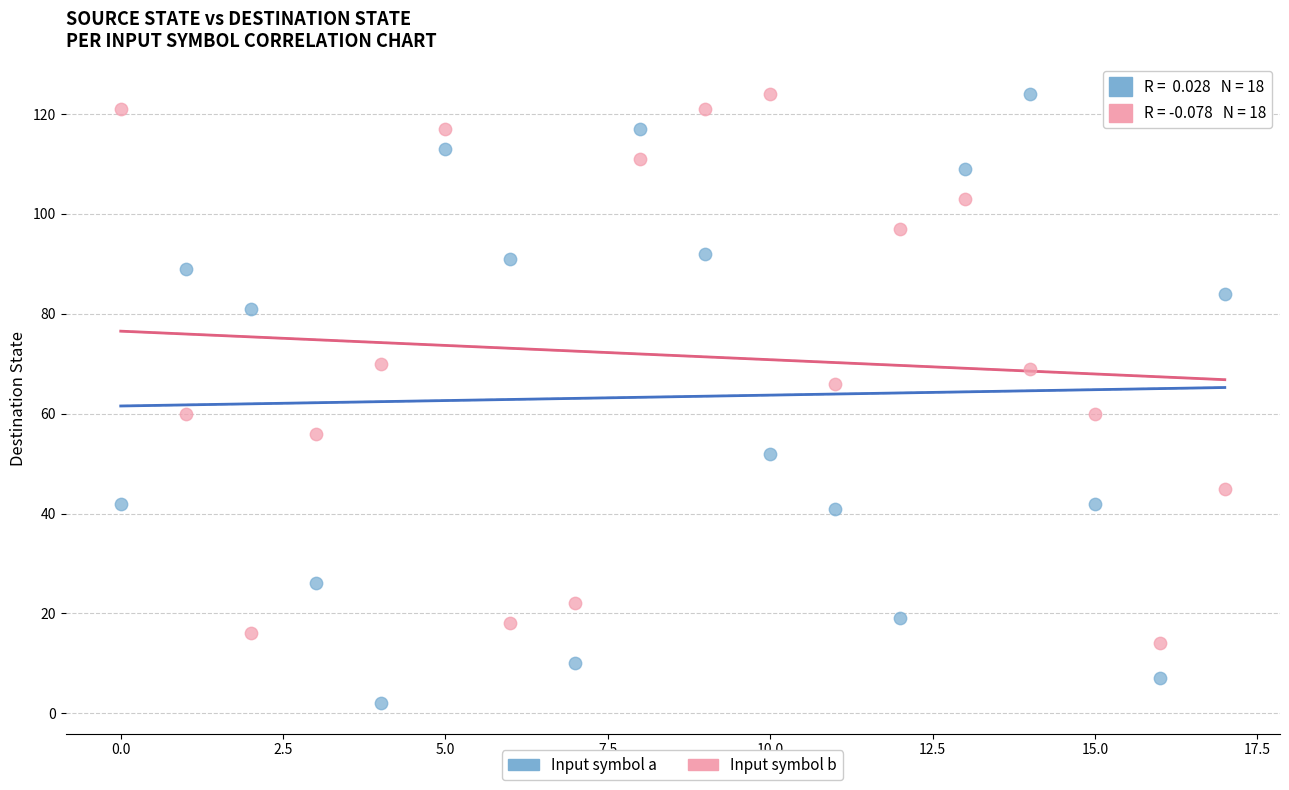

Across all data points, what is the range of Y values (max minus min)?

122